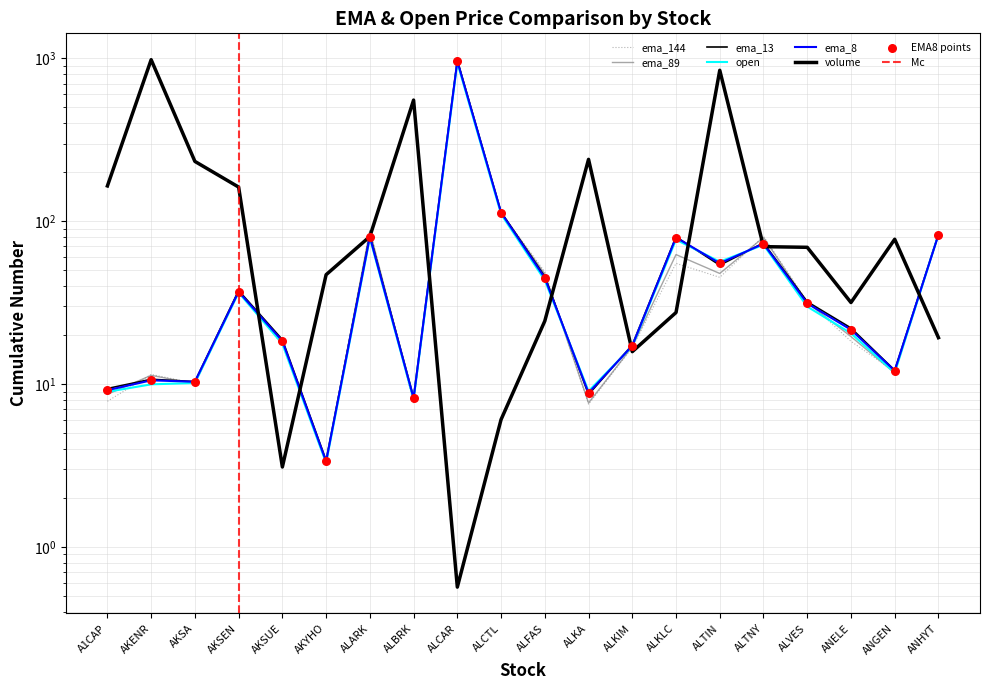

At which category is the sum across all series the highest?

ALCAR